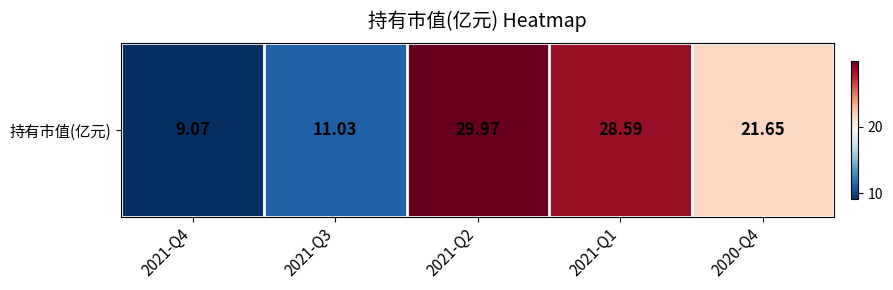

What is the sum of the values at 2021-Q4 and 2021-Q1?

37.7